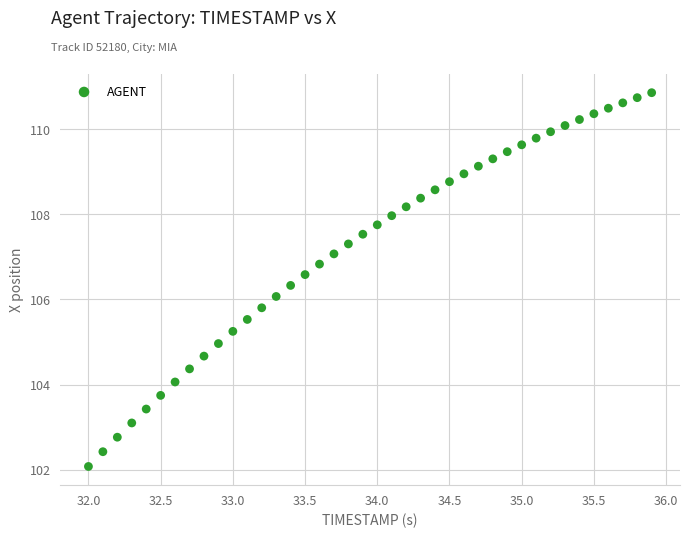

What is the range of Y values (max minus min)?

8.8